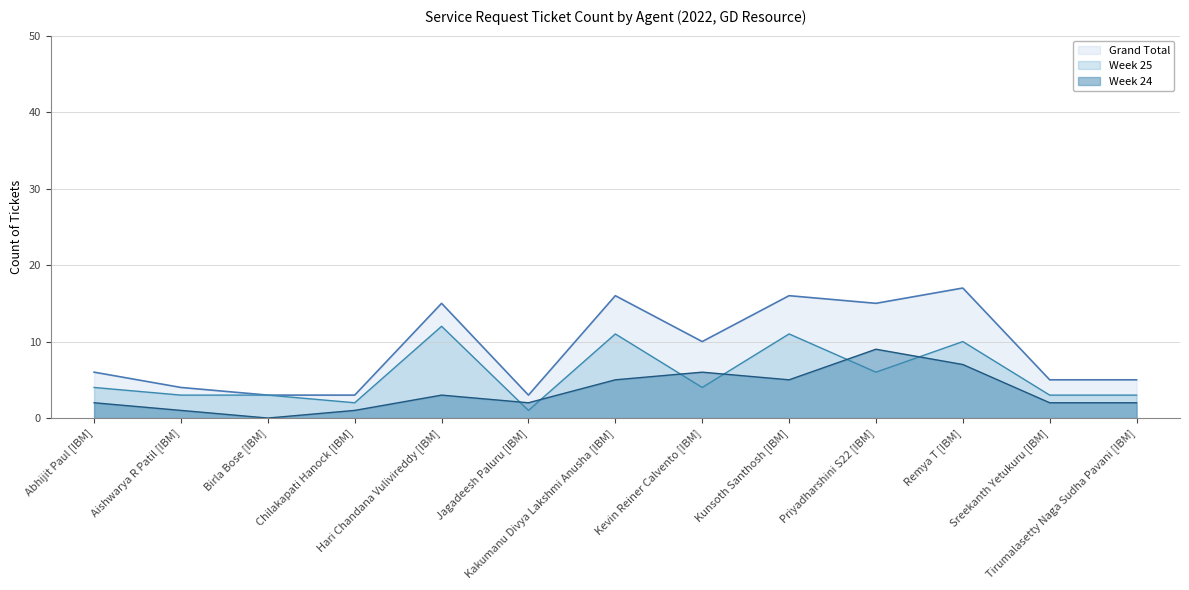

Which series has the largest range (max minus min)?

Grand Total